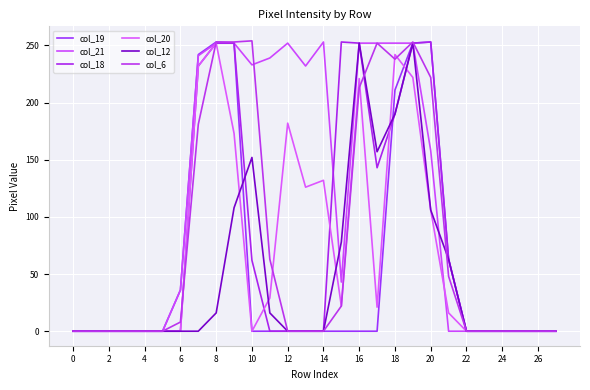

Is this an area chart (filled region under the line)?

No